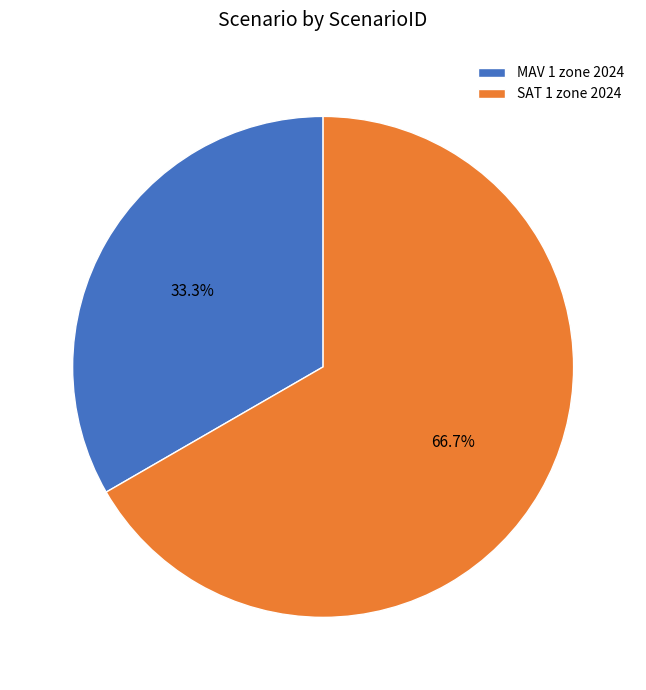

How many slices are in this pie chart?

2